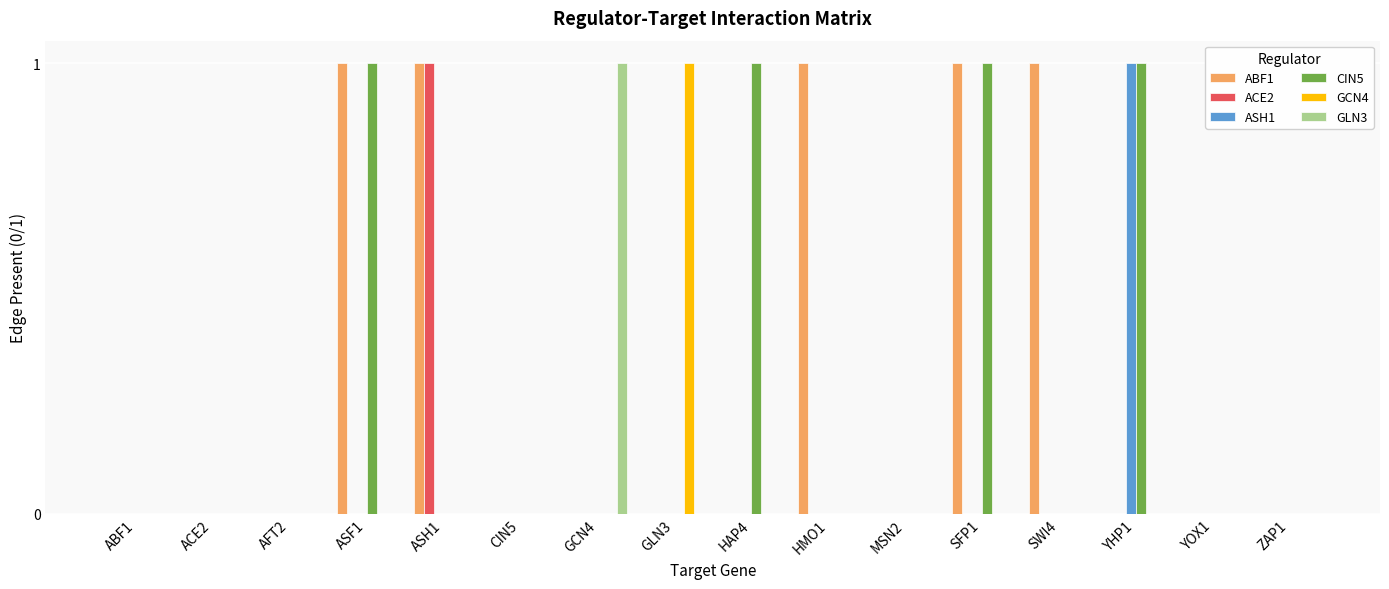

Is it true that CIN5 equals 0 at MSN2?

True